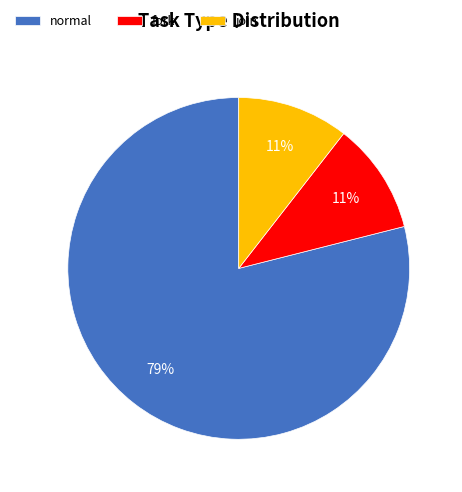

Combined, do fork and join account for over 50%?

No